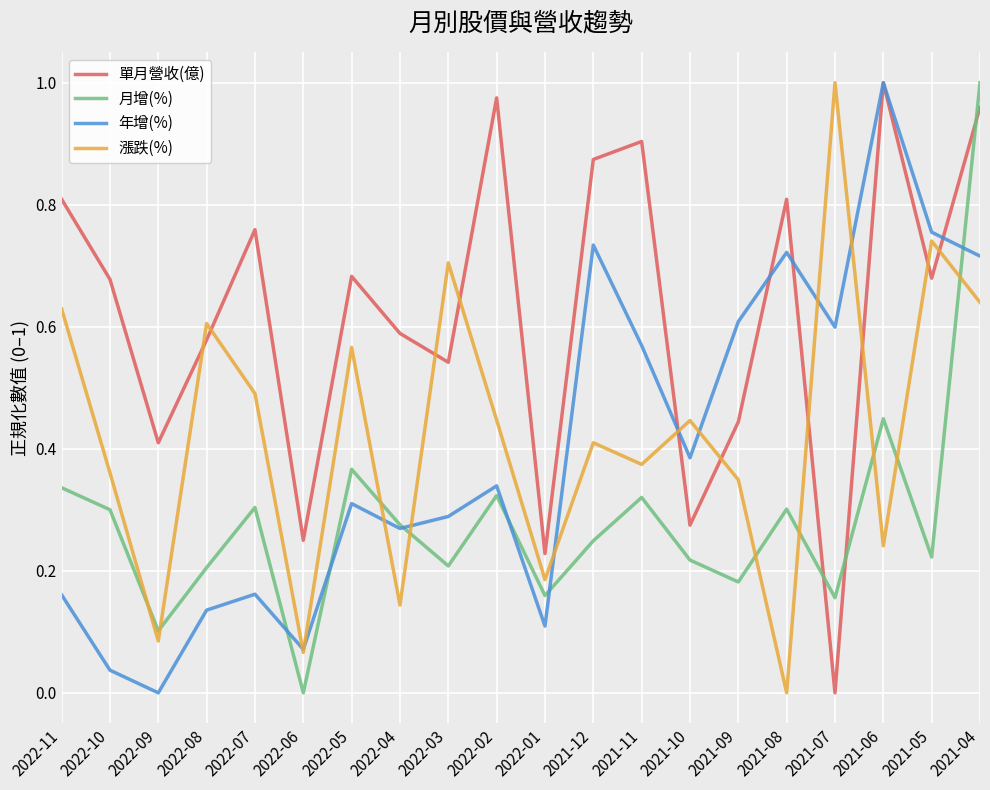

The 月增(%) series shows 0.3 at 2022-08. True or false?

False